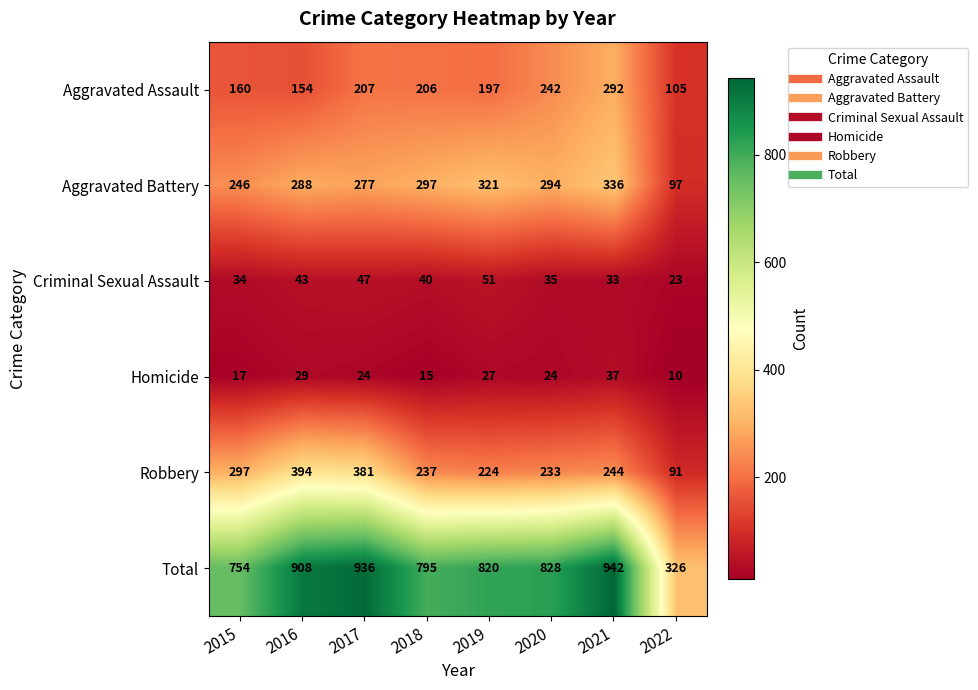

What is the approximate value of Aggravated Battery at 2016, to the nearest 50?

300